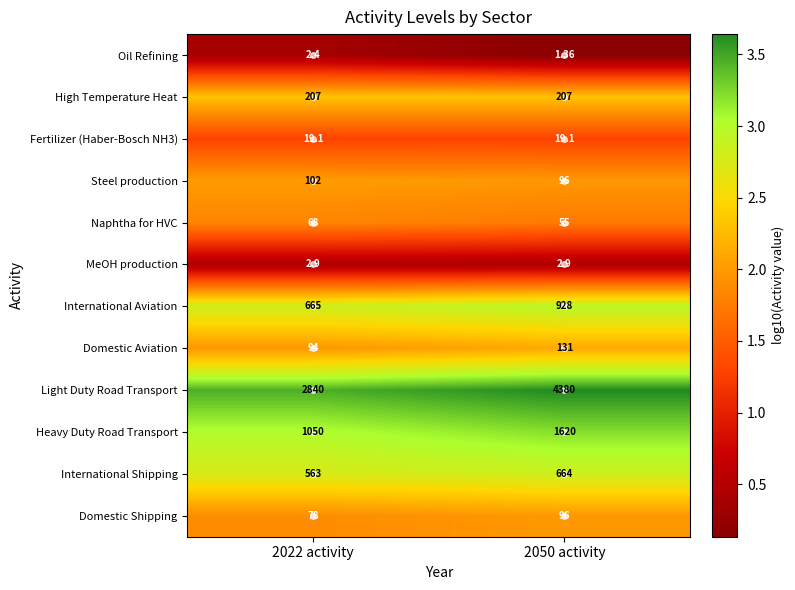

At which category does the chart reach its peak across all series?

2050 activity